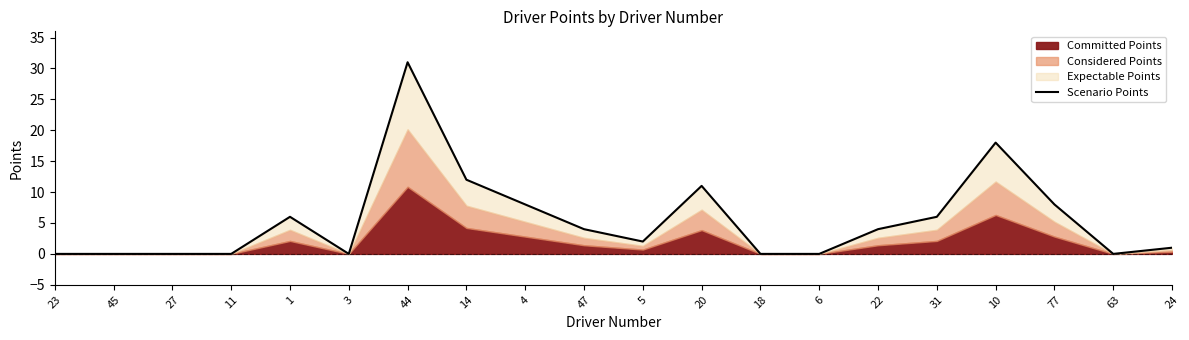

What is the ratio of the value at 31 to the value at 5?

3.0